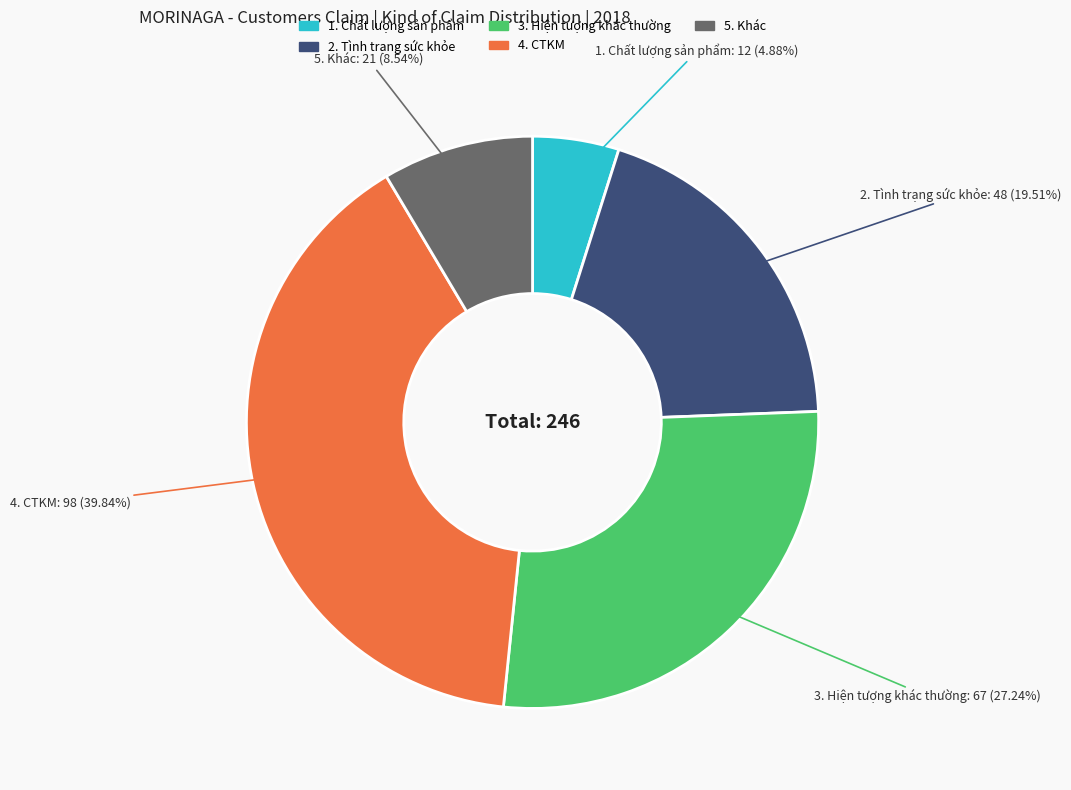

What percentage is the 1. Chất lượng sản phẩm slice, to the nearest percent?

5%